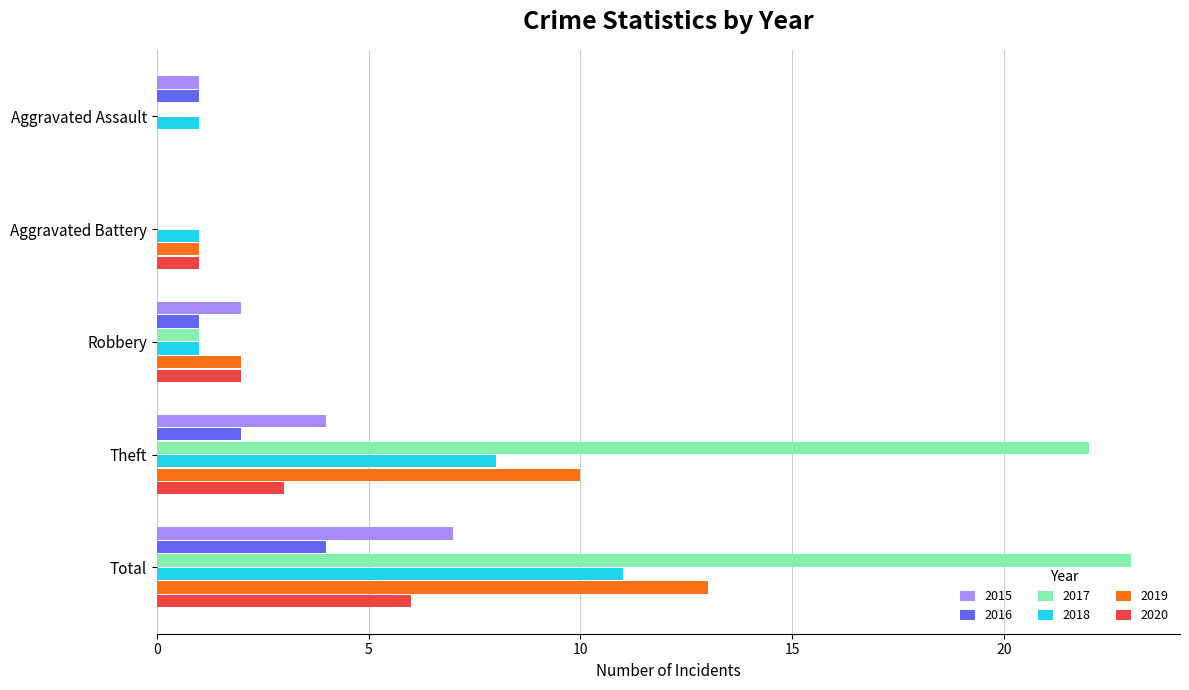

What is the maximum value shown in the chart?

23